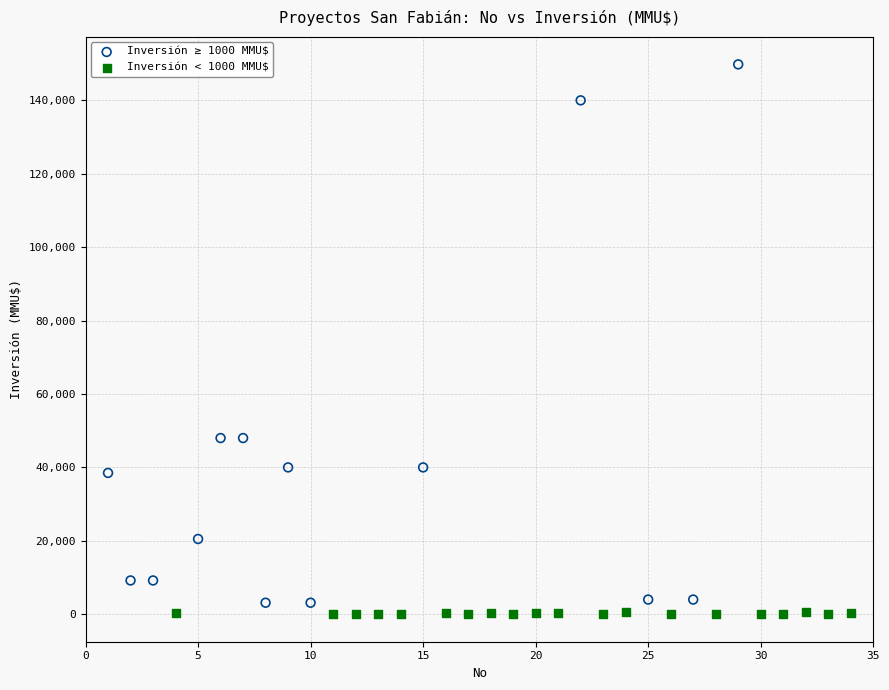

Which series has the widest spread of Y values?

Inversión ≥ 1000 MMU$